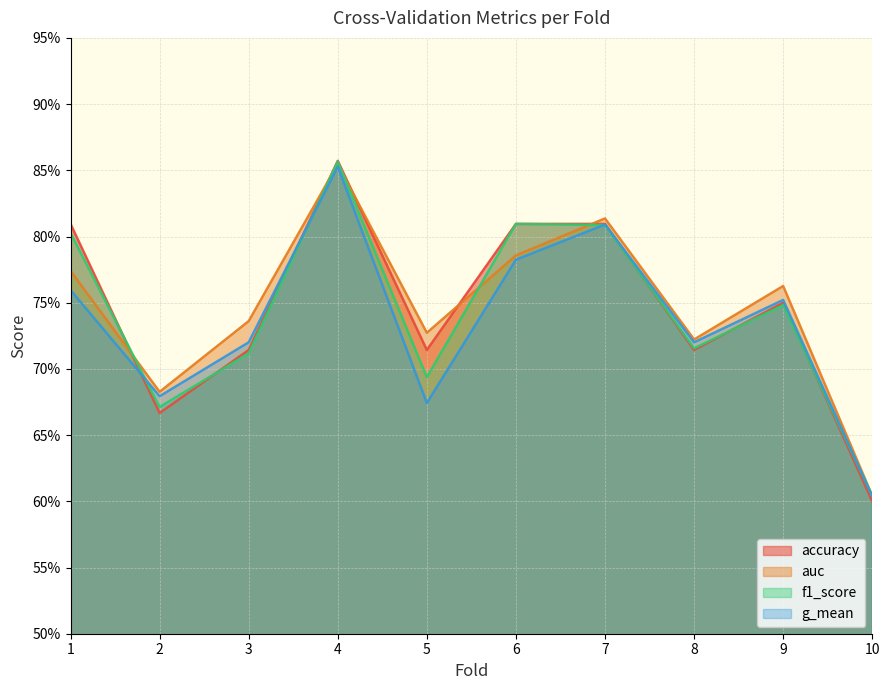

What is the sum of the auc values at 9 and 5?

1.5